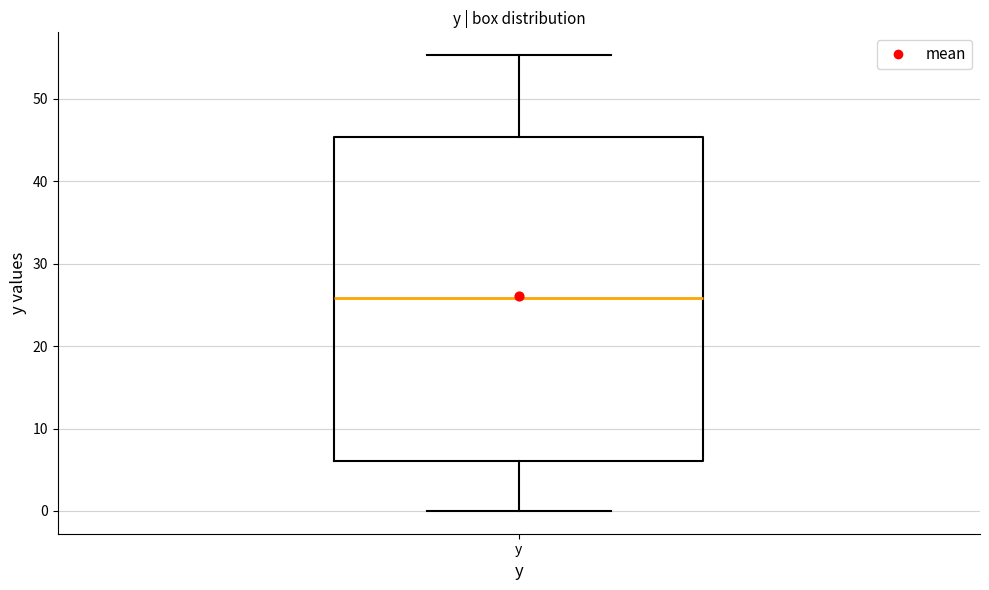

Transcribe this box plot: give where the median line is, the range the box spans, and where the two whiskers end, as read against the y-axis. The values are not printed on the chart, so give them approximately, as read against the axis.

median 26, box 6 to 45, whiskers 0 to 55